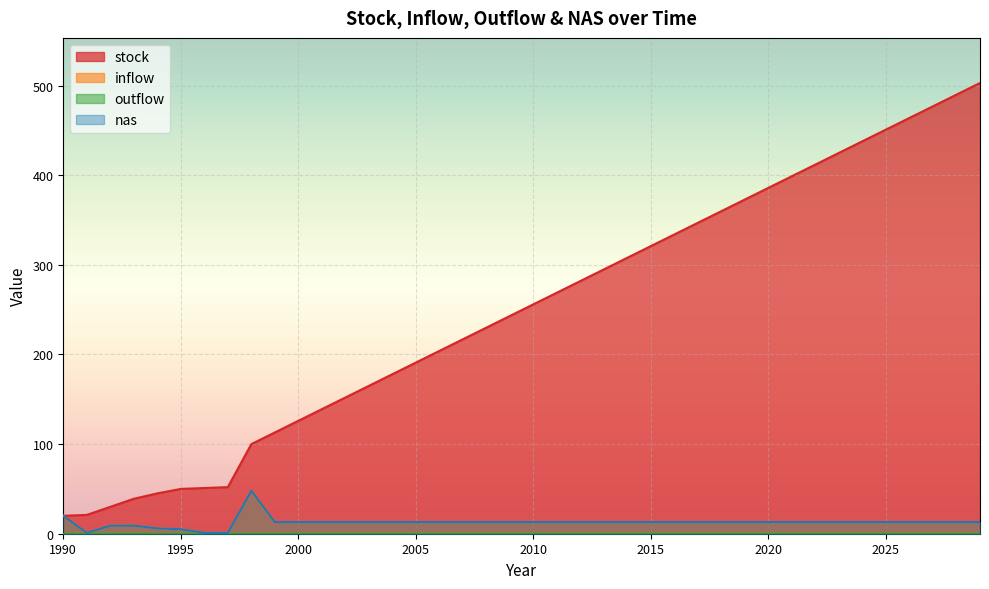

What is the difference between the highest and lowest values at 2004?

165